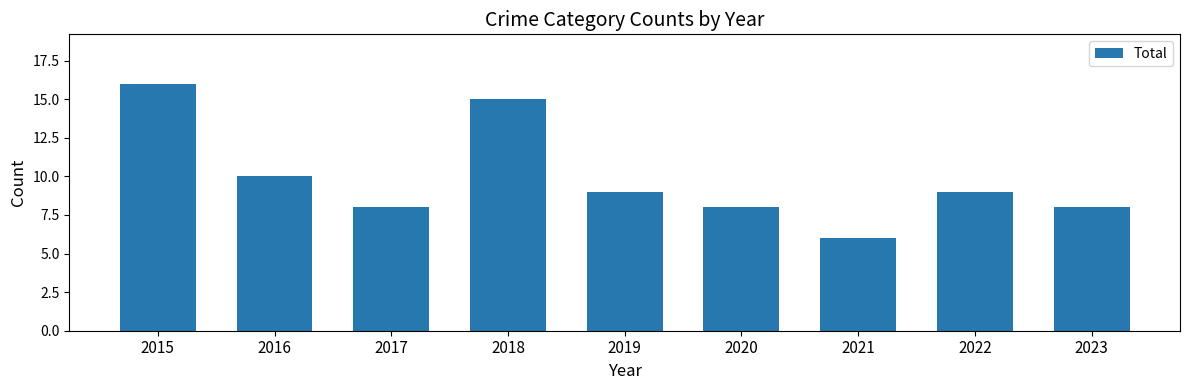

How many series are shown in this chart?

1